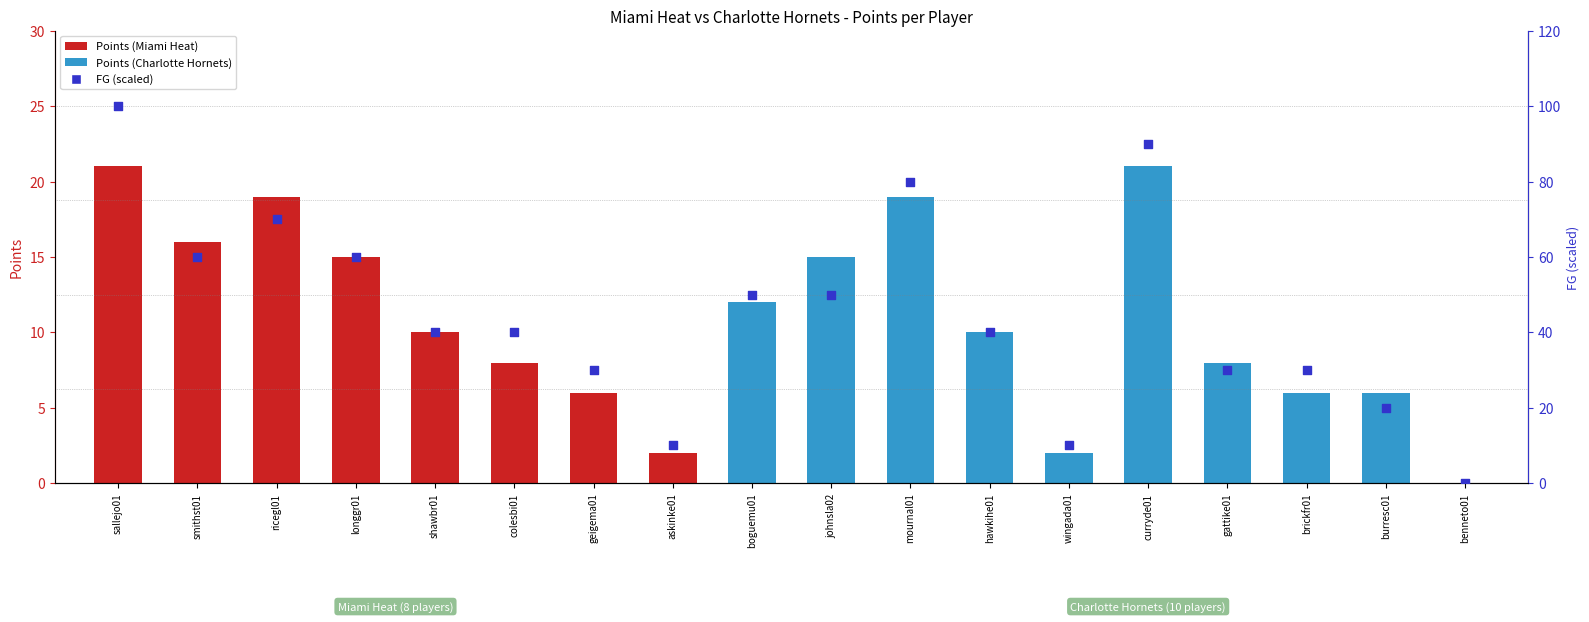

What is the change in value from mournal01 to brickfr01?

-50